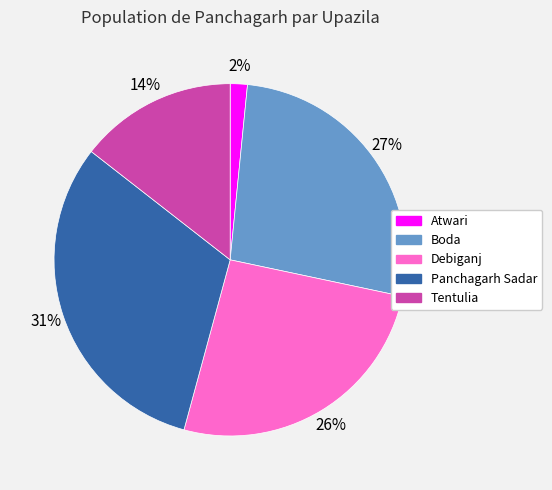

What is the largest slice in the pie chart?

Panchagarh Sadar